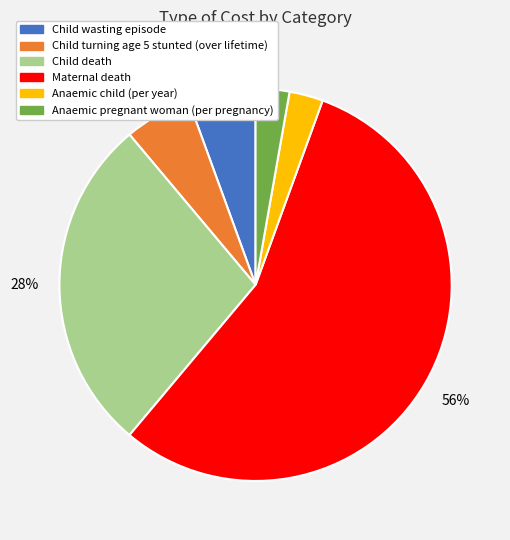

Is the sum of Child death and Child wasting episode greater than half?

No